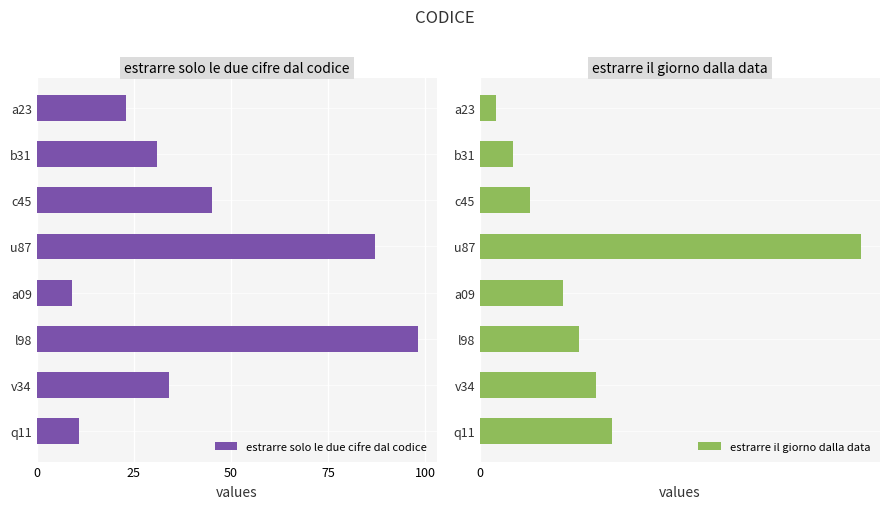

Reading left to right, what are all the values shown in this chart?

estrarre solo le due cifre dal codice: 23	31	45	87	9	98	34	11
estrarre il giorno dalla data: 1	2	3	23	5	6	7	8